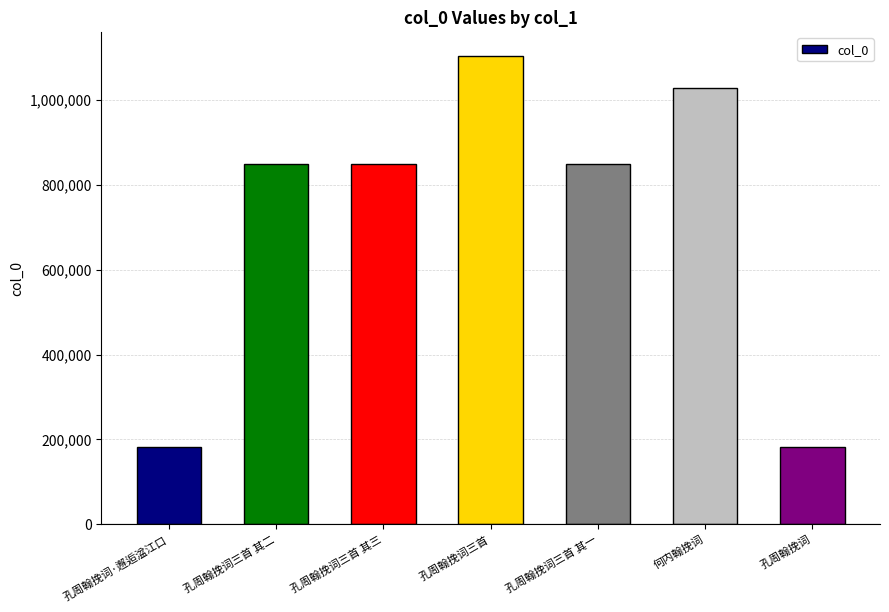

The value at 孔周翰挽词三首 其二 is 850233. True or false?

True